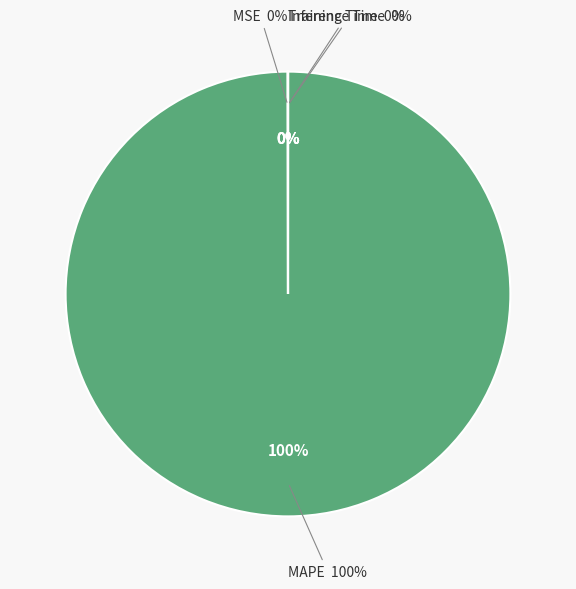

Which category has the biggest portion of the pie?

MAPE